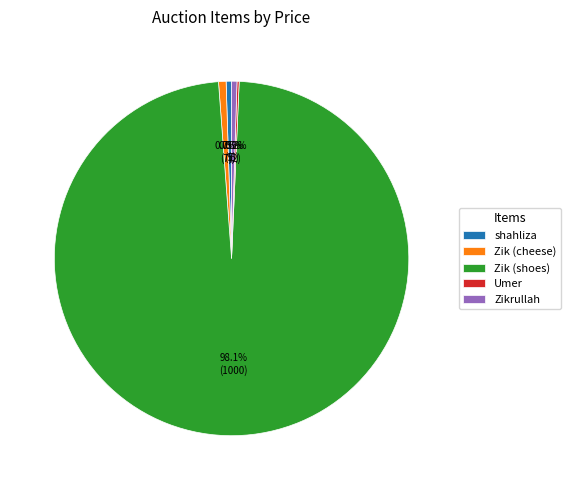

Which slice is the largest?

Zik (shoes)